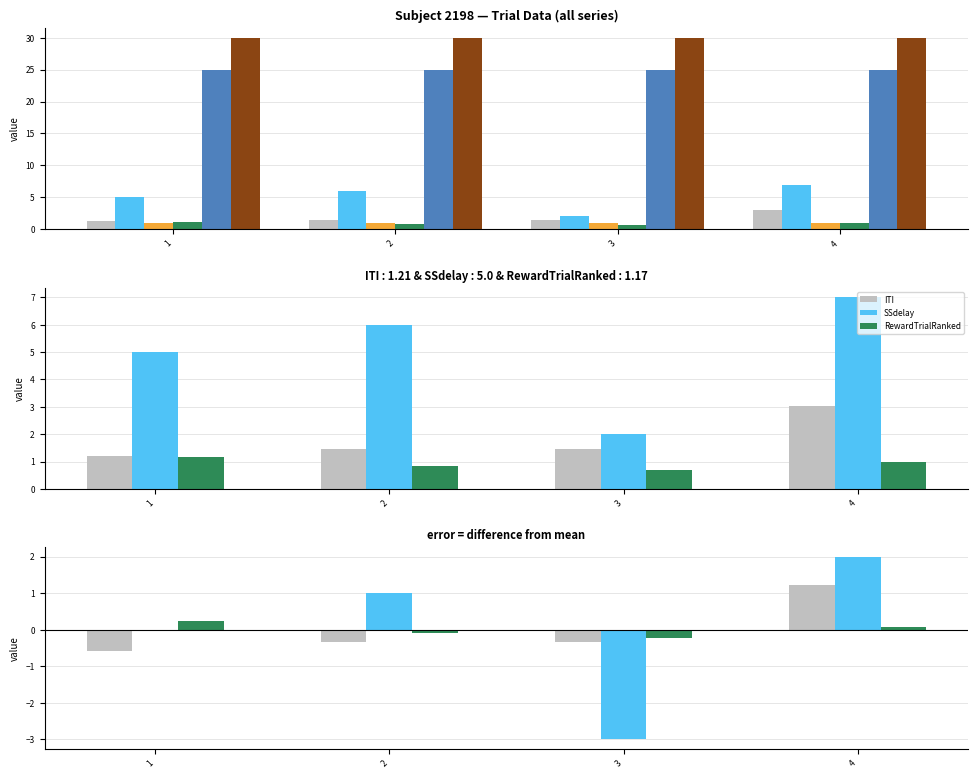

The value of ITI at 2 is 1.4. True or false?

True